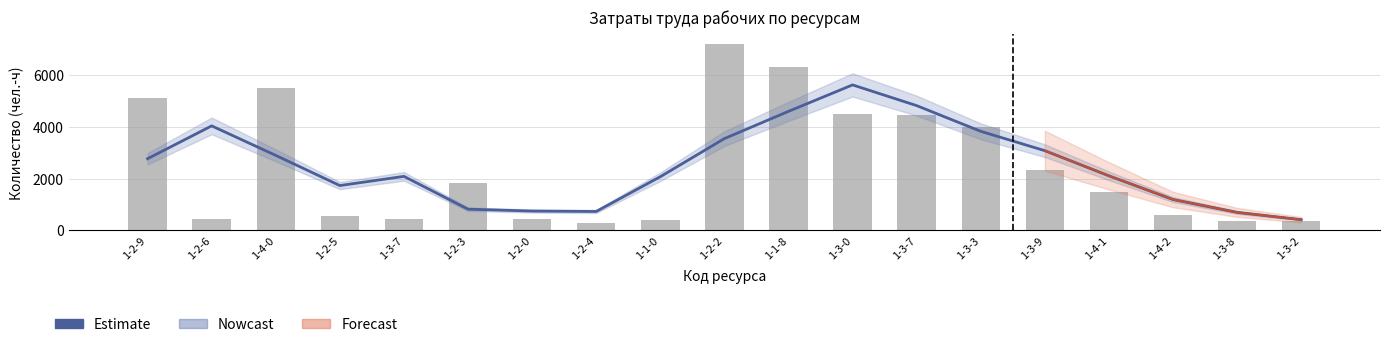

What is the label of the 10th bar from the right?

1-2-2